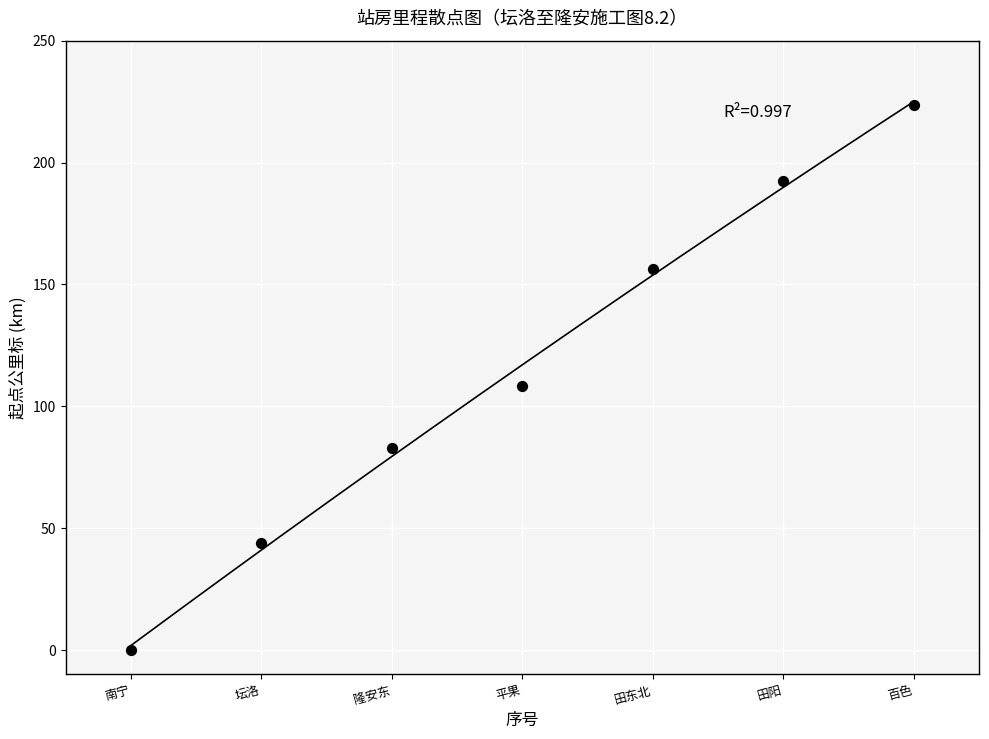

What is the range of Y values (max minus min)?

223.7